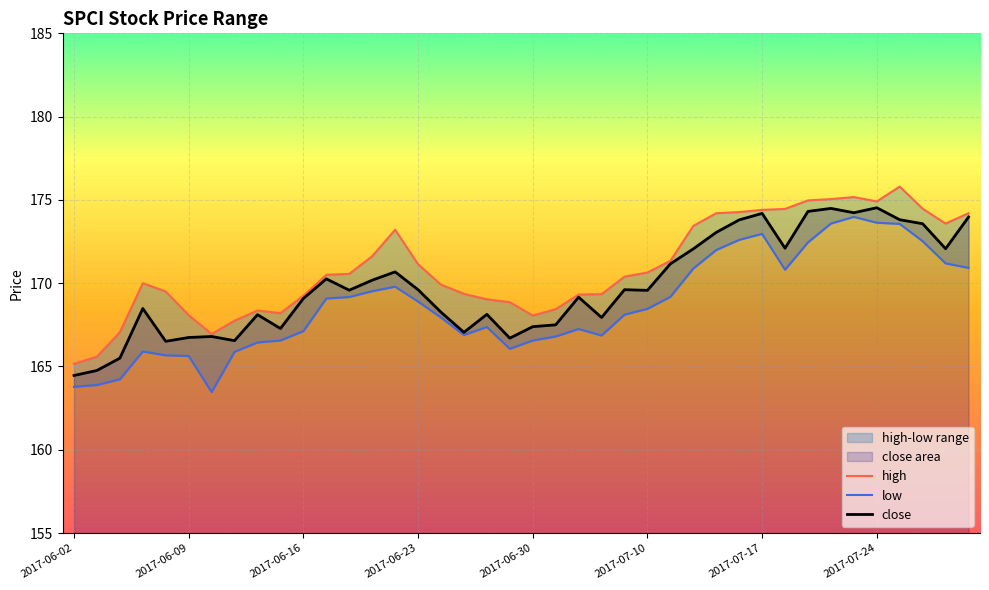

At how many categories does at least one series exceed 174?

11